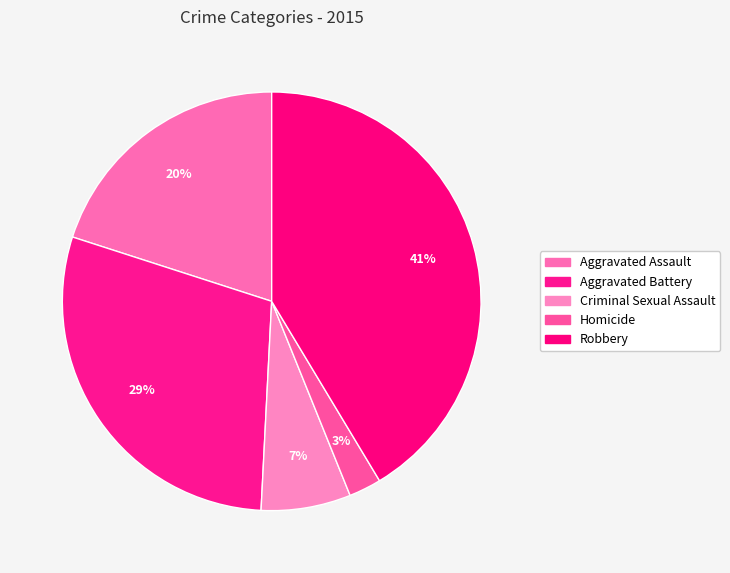

What is the total percentage of Aggravated Assault and Criminal Sexual Assault?

27.0%